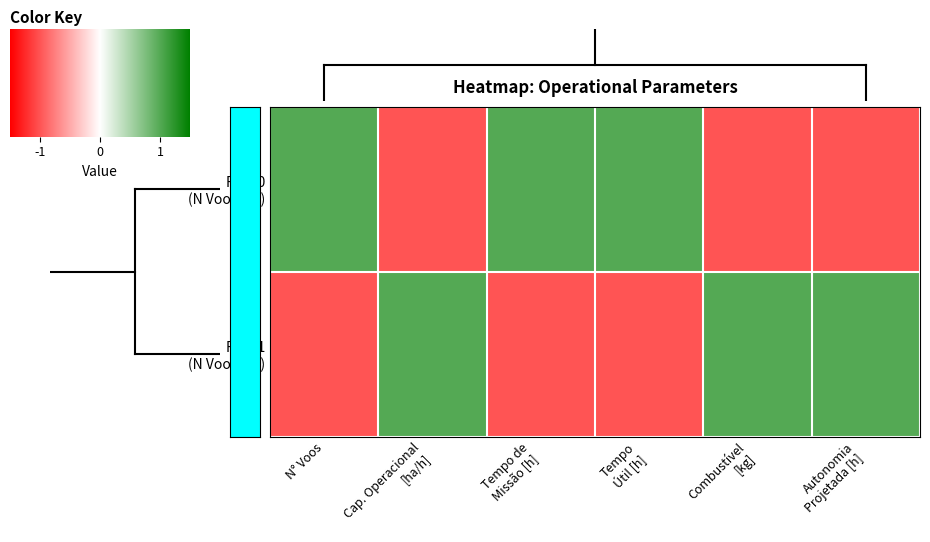

Which series has the largest total across all categories?

Row 1 (N Voos=72)